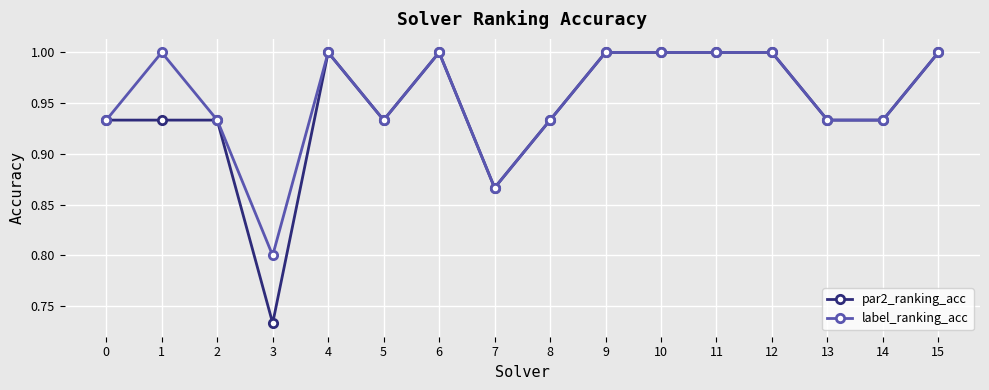

What is the greatest value displayed?

1.0